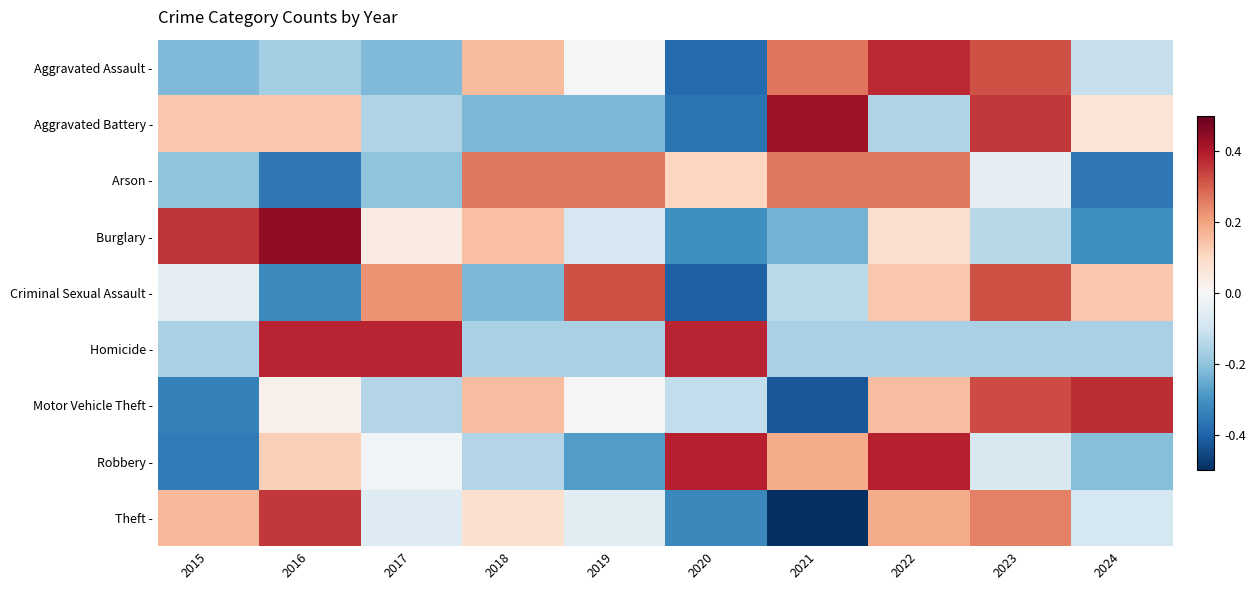

Rank the series by their maximum value, from highest to lowest.

Burglary -, Aggravated Battery -, Robbery -, Homicide -, Aggravated Assault -, Motor Vehicle Theft -, Theft -, Criminal Sexual Assault -, Arson -